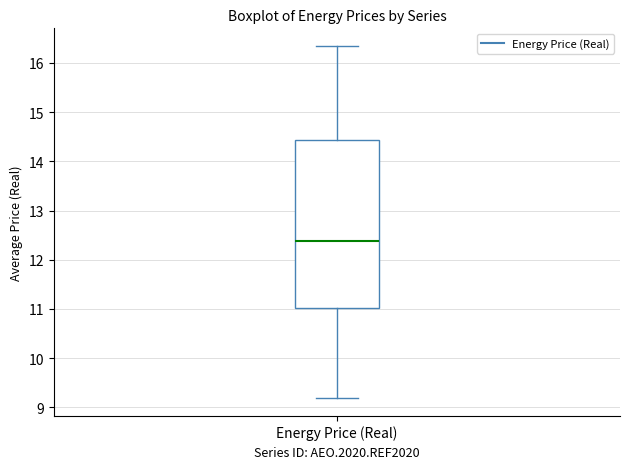

Where does the lower whisker of the box for Energy Price (Real) end on the y-axis? The values are not printed on the chart, so give them approximately, as read against the axis.

9.2